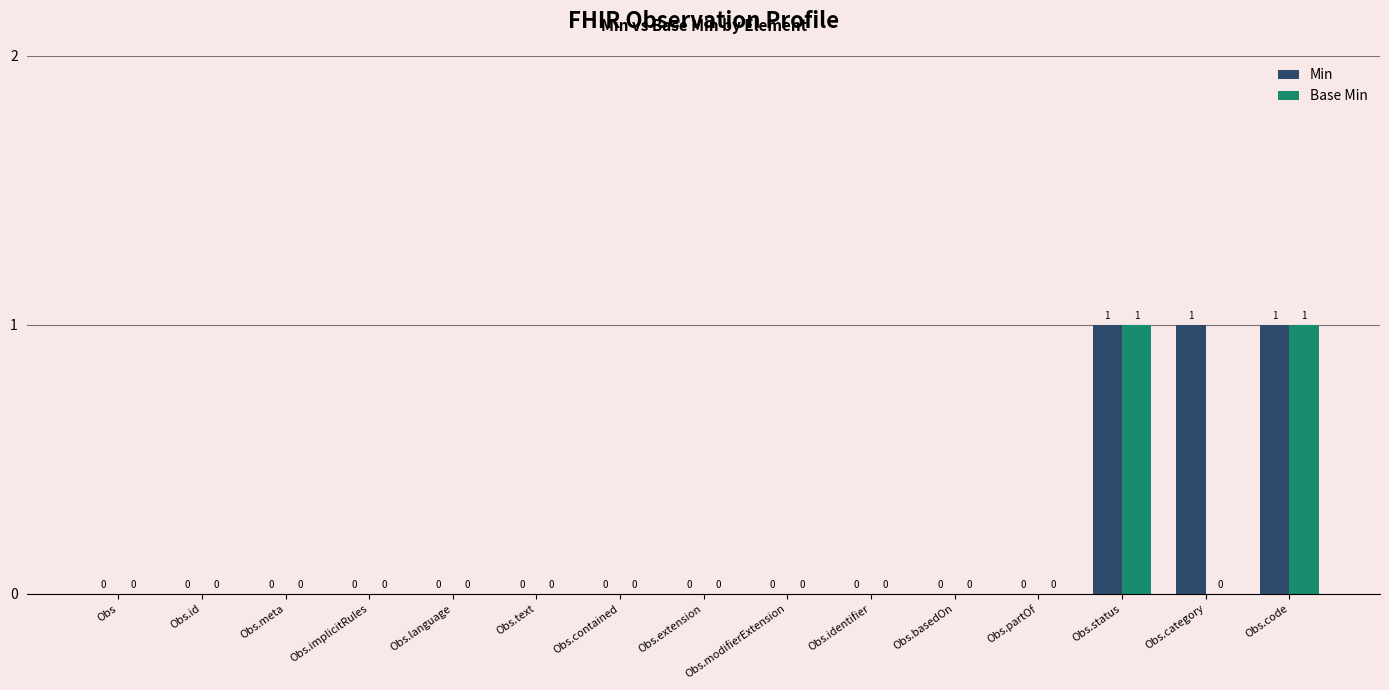

Reading left to right, extract all data points from this chart.

Min: Obs=0	Obs.id=0	Obs.meta=0	Obs.implicitRules=0	Obs.language=0	Obs.text=0	Obs.contained=0	Obs.extension=0	Obs.modifierExtension=0	Obs.identifier=0	Obs.basedOn=0	Obs.partOf=0	Obs.status=1	Obs.category=1	Obs.code=1
Base Min: Obs=0	Obs.id=0	Obs.meta=0	Obs.implicitRules=0	Obs.language=0	Obs.text=0	Obs.contained=0	Obs.extension=0	Obs.modifierExtension=0	Obs.identifier=0	Obs.basedOn=0	Obs.partOf=0	Obs.status=1	Obs.category=0	Obs.code=1